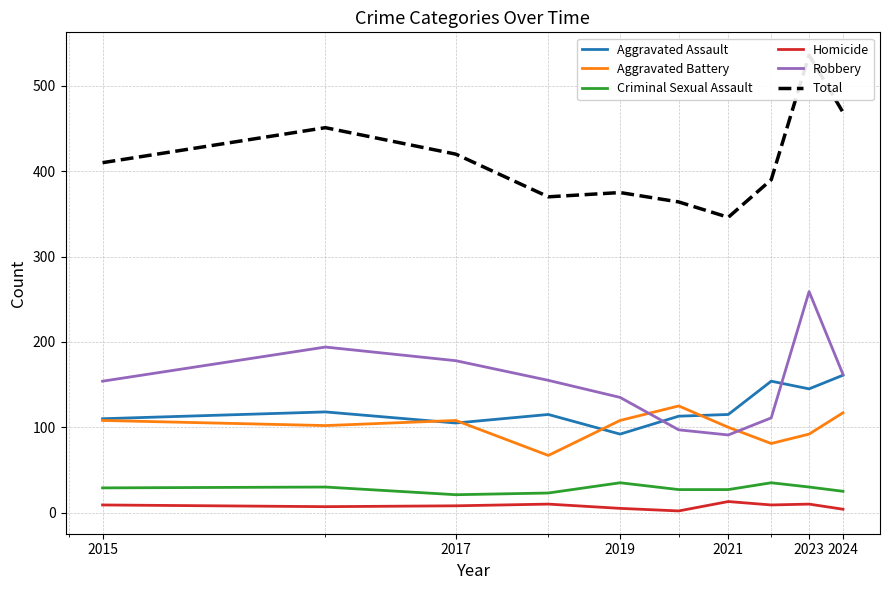

True or false: Homicide has more than 0 points higher than both neighbors.

True